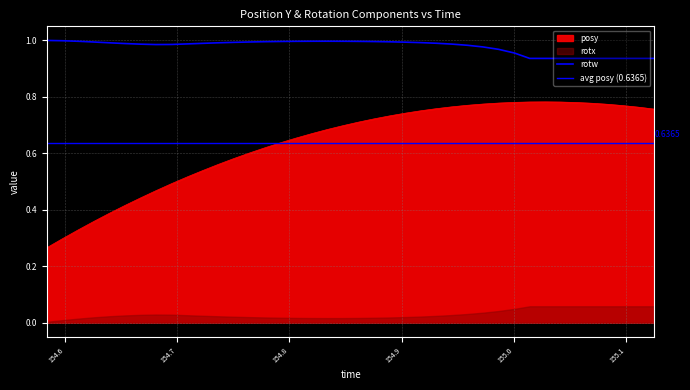

The value of posy at 155.1116 is 0.8. True or false?

True